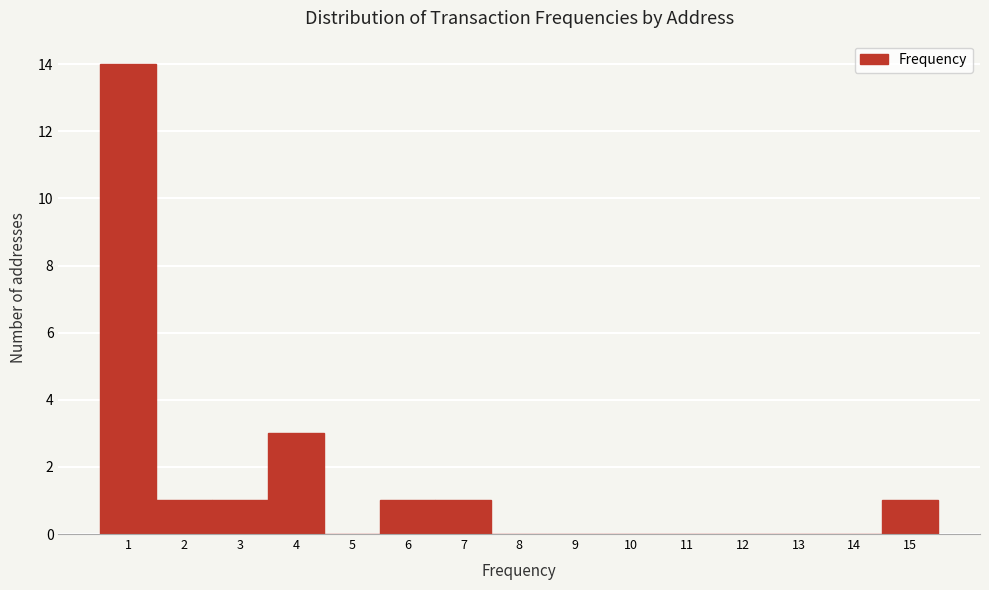

What is the height of the bar covering 5.5 to 6.5 on the x-axis? The values are not printed on the chart, so give them approximately, as read against the axis.

1